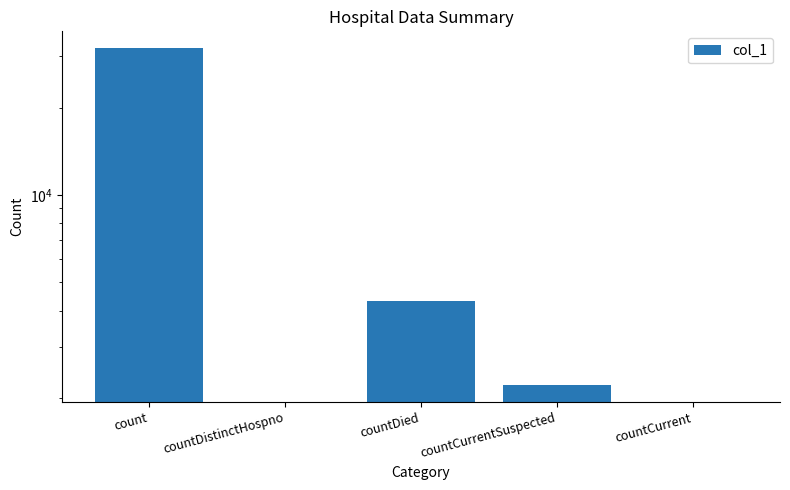

True or false: the data shows 11036 at countDistinctHospno.

False